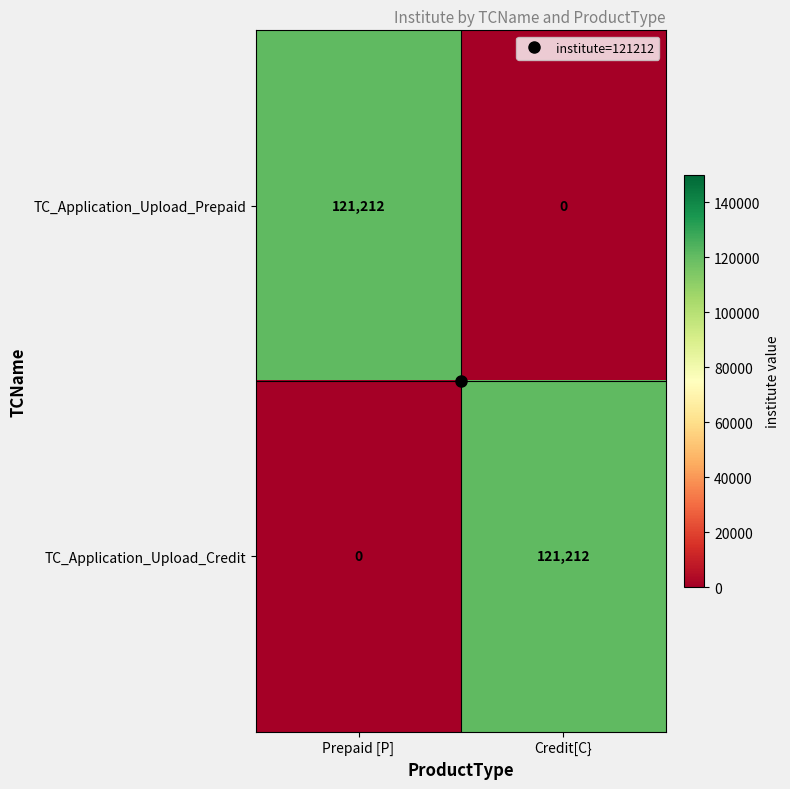

What is the difference between the highest and lowest values at Credit[C}?

121212